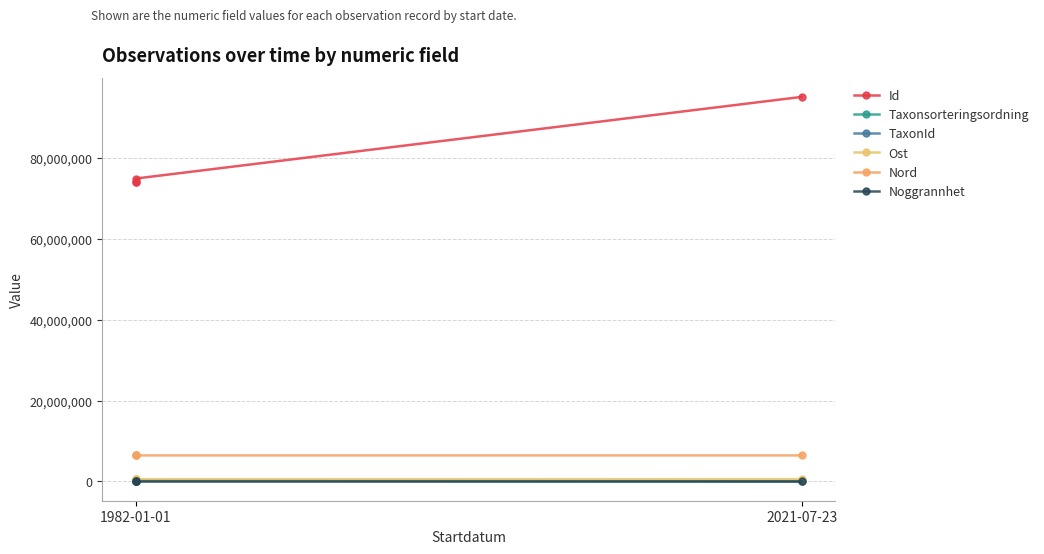

What is the total value across all series at 1982-01-01?

81468825